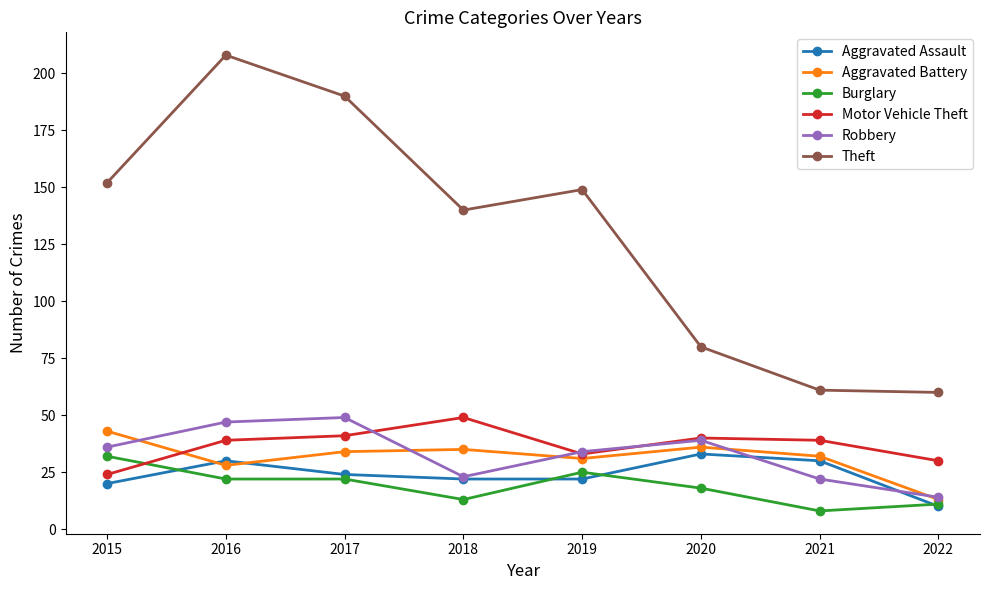

Where is Aggravated Battery nearest to the value 28?

2016